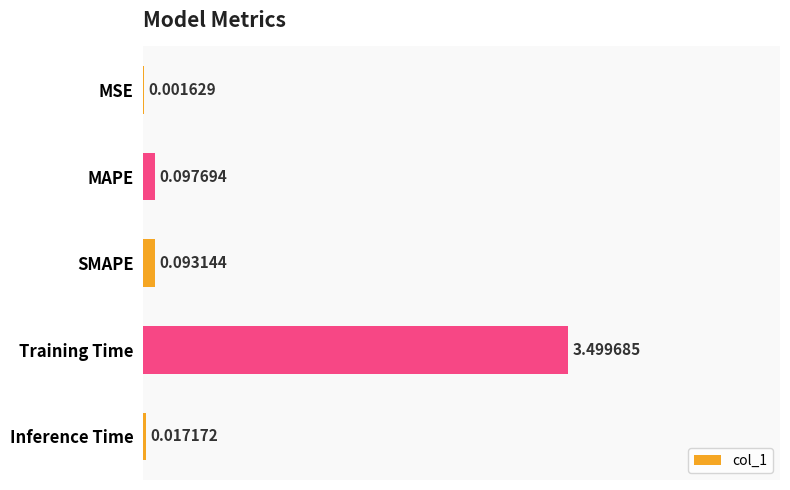

At which category does the chart reach its peak across all series?

Training Time